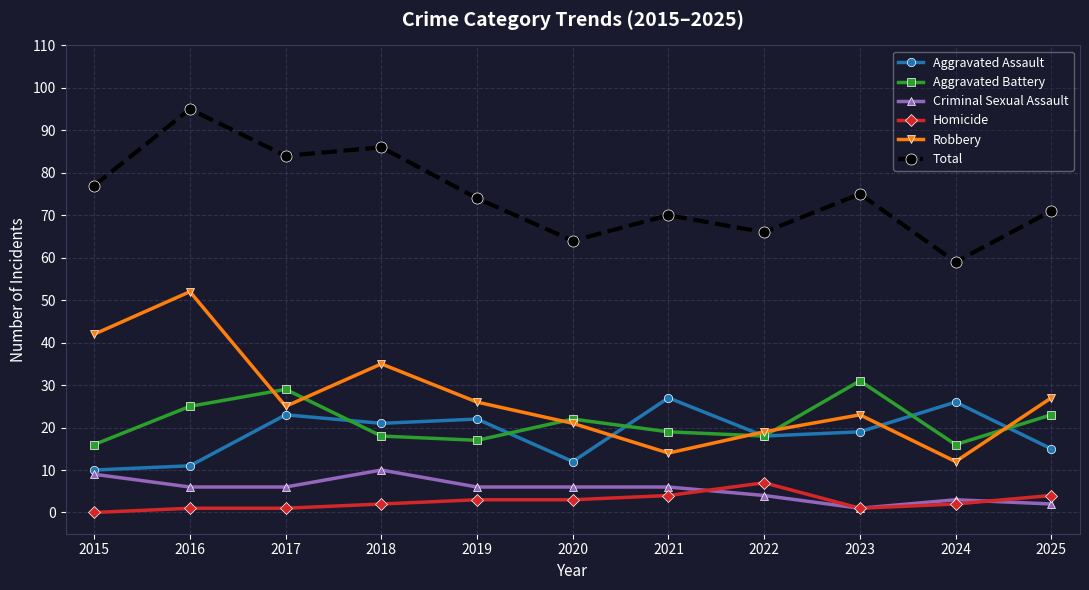

Where is the first local maximum for Total?

2016